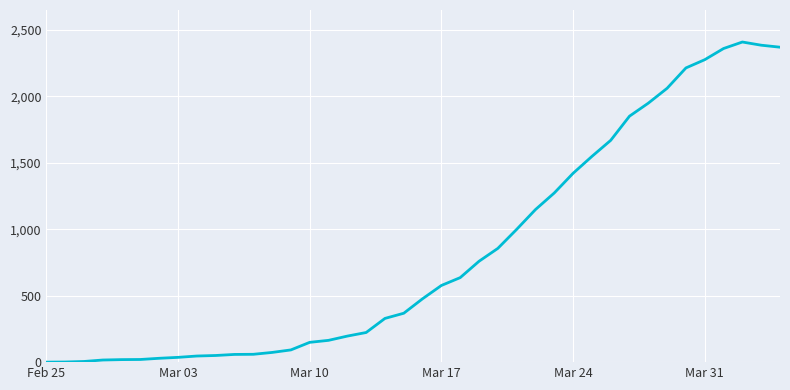

What is the greatest value displayed?

2409